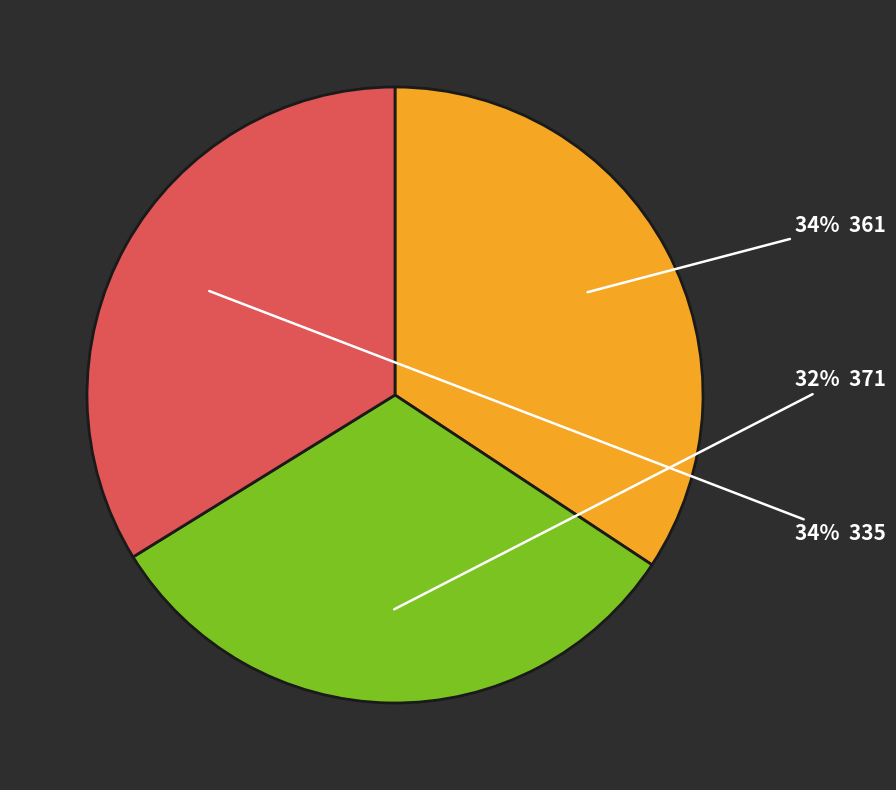

Is there a majority slice in this chart?

No